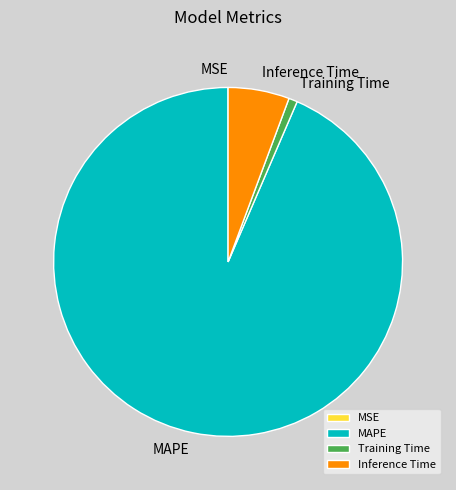

Which slice is the largest?

MAPE